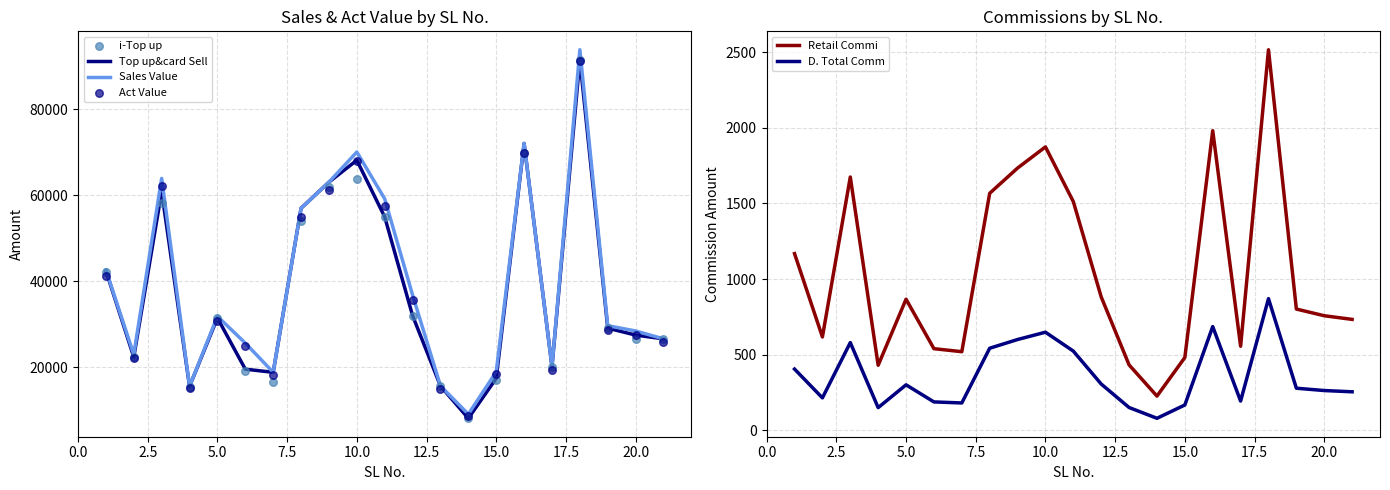

At how many categories does at least one series exceed 31300?

10